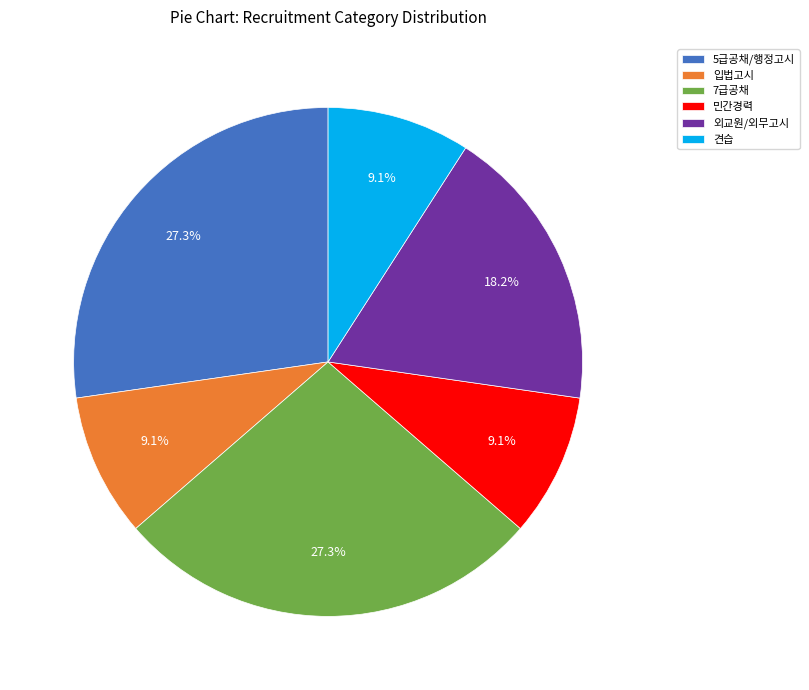

Which has a higher value, 5급공채/행정고시 or 외교원/외무고시?

5급공채/행정고시